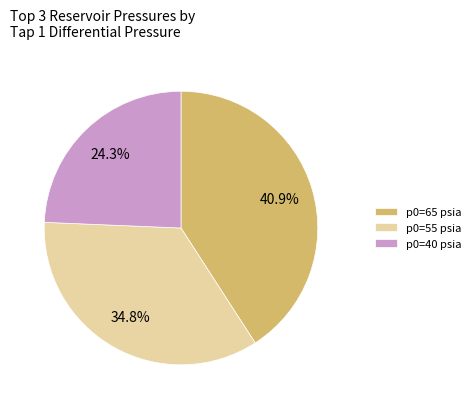

What percentage is the p0=65 psia slice, to the nearest percent?

41%